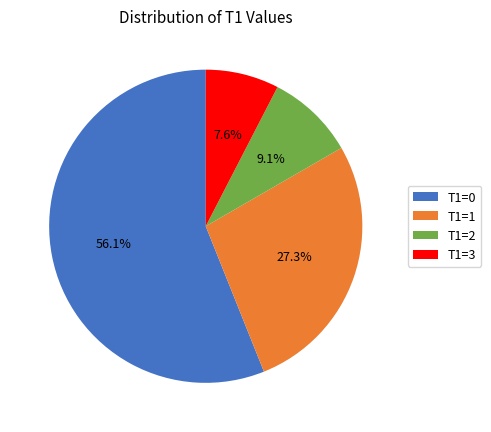

Rank the categories by value from lowest to highest.

T1=3, T1=2, T1=1, T1=0